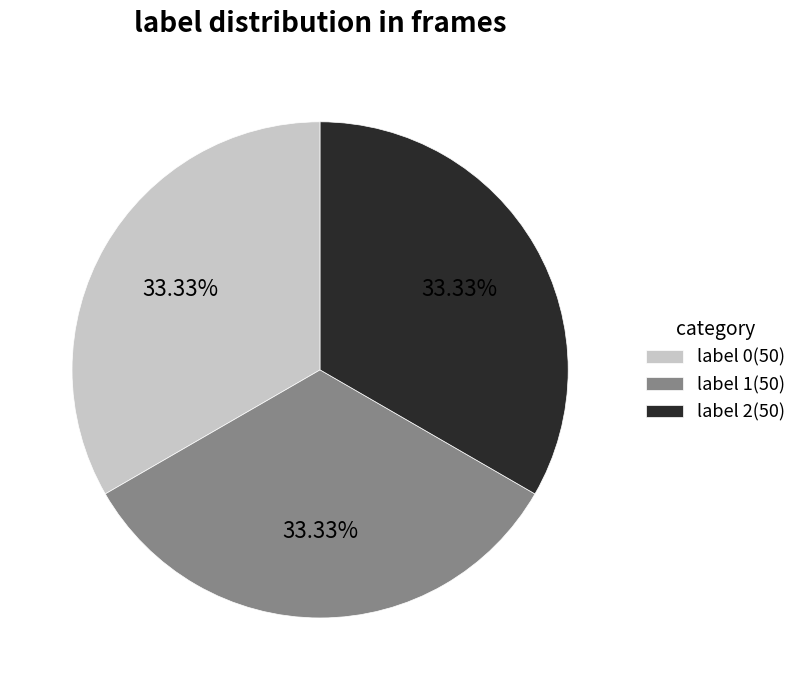

Is there any slice that represents more than half of the pie?

No